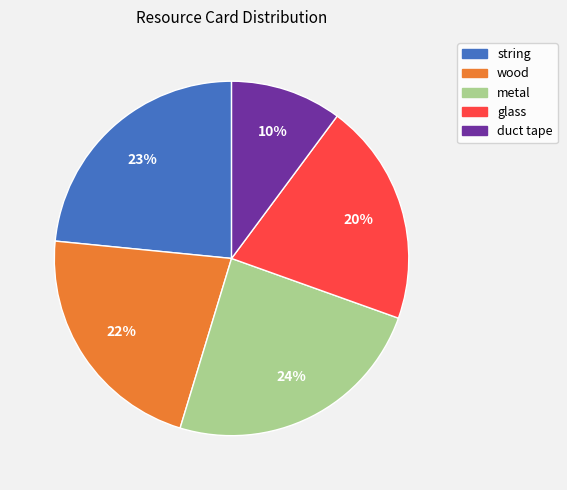

What percentage is the string slice, to the nearest percent?

23%